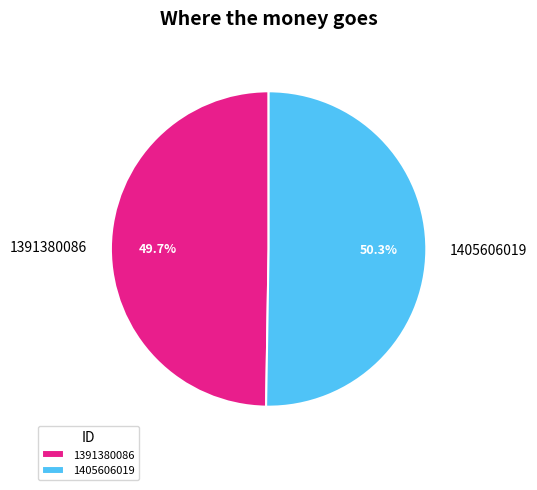

Is it true that 1405606019 is 50% of the pie?

True